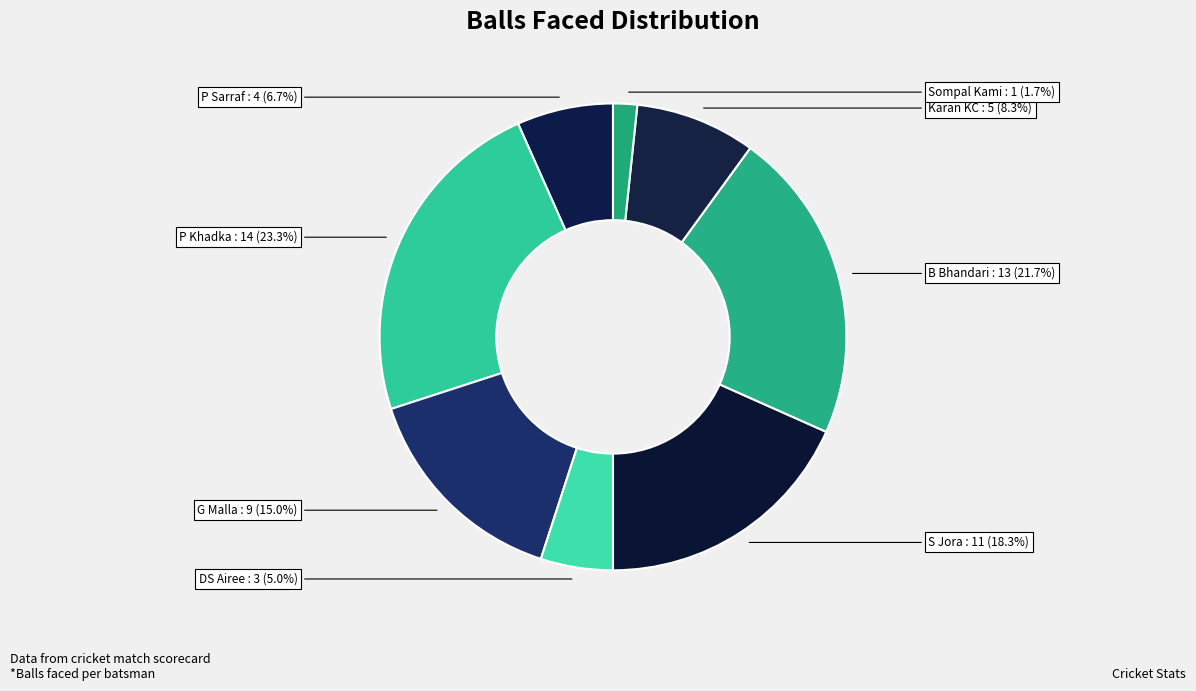

Which category has the smallest portion of the pie?

Sompal Kami